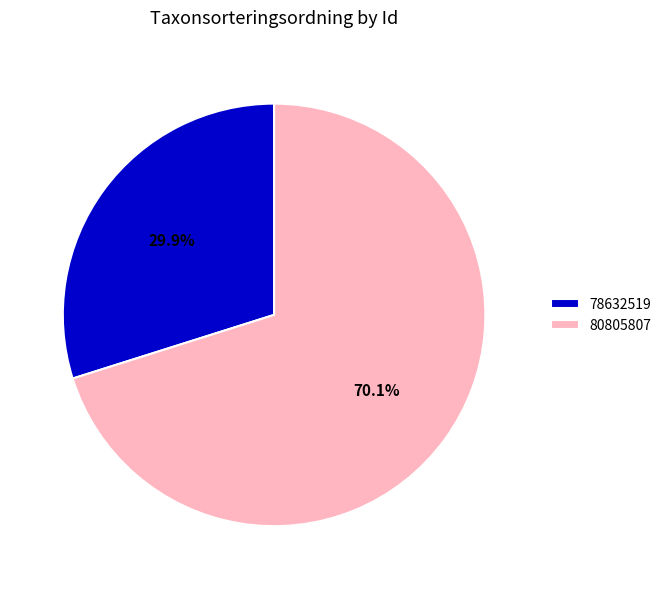

How many slices are in this pie chart?

2